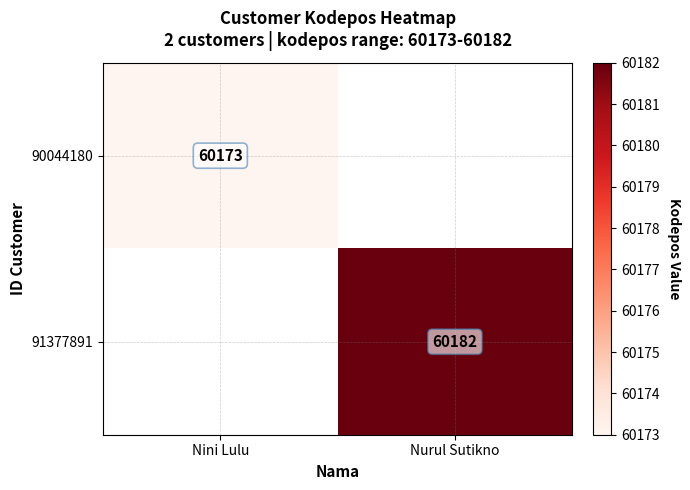

Is the value of 91377891 at Nurul Sutikno greater than the value of 90044180 at Nini Lulu?

Yes